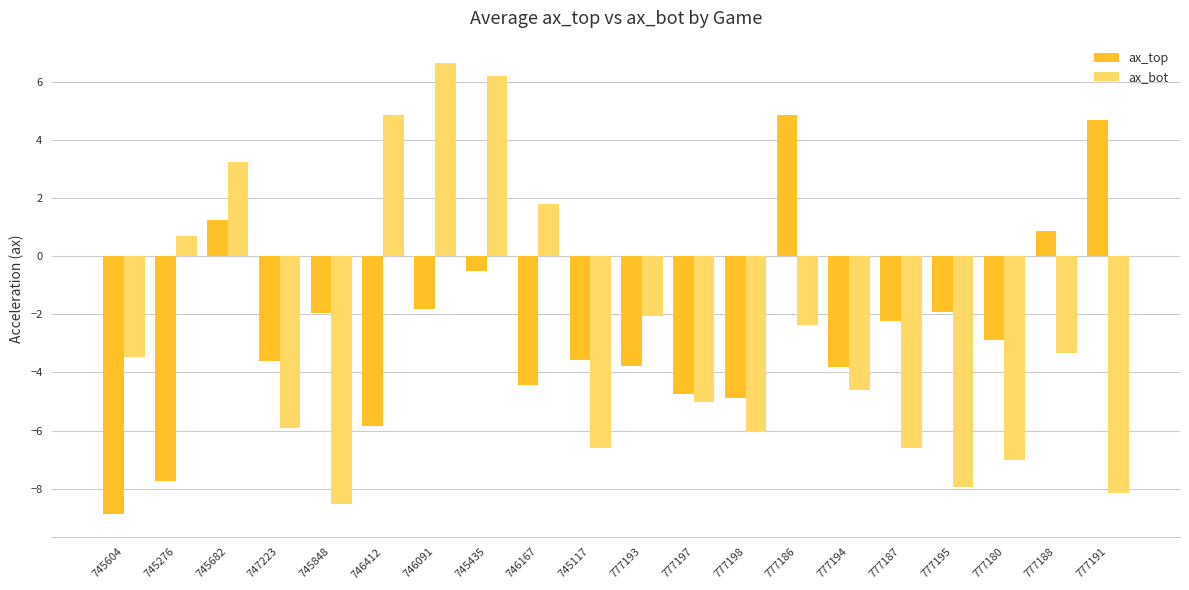

Reading left to right, what are all the values shown in this chart?

ax_top: -8.9	-7.8	1.2	-3.6	-1.9	-5.8	-1.8	-0.5	-4.4	-3.6	-3.8	-4.7	-4.9	4.9	-3.8	-2.2	-1.9	-2.9	0.9	4.7
ax_bot: -3.5	0.7	3.2	-5.9	-8.5	4.8	6.6	6.2	1.8	-6.6	-2.1	-5.0	-6.0	-2.4	-4.6	-6.6	-7.9	-7.0	-3.3	-8.1